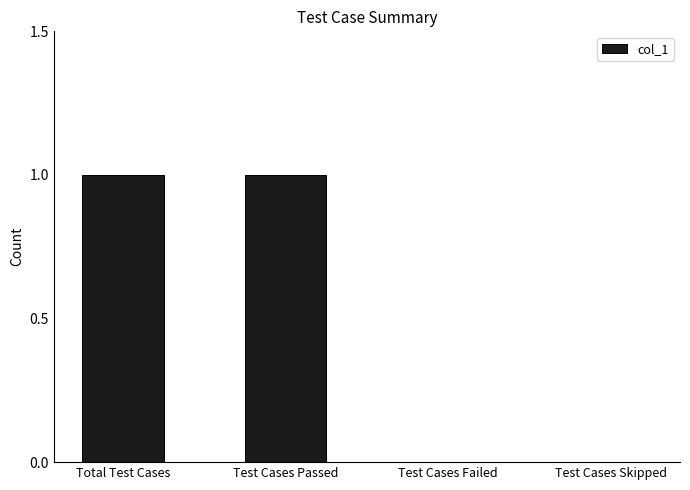

Reading right to left, extract all data points from this chart.

0	0	1	1